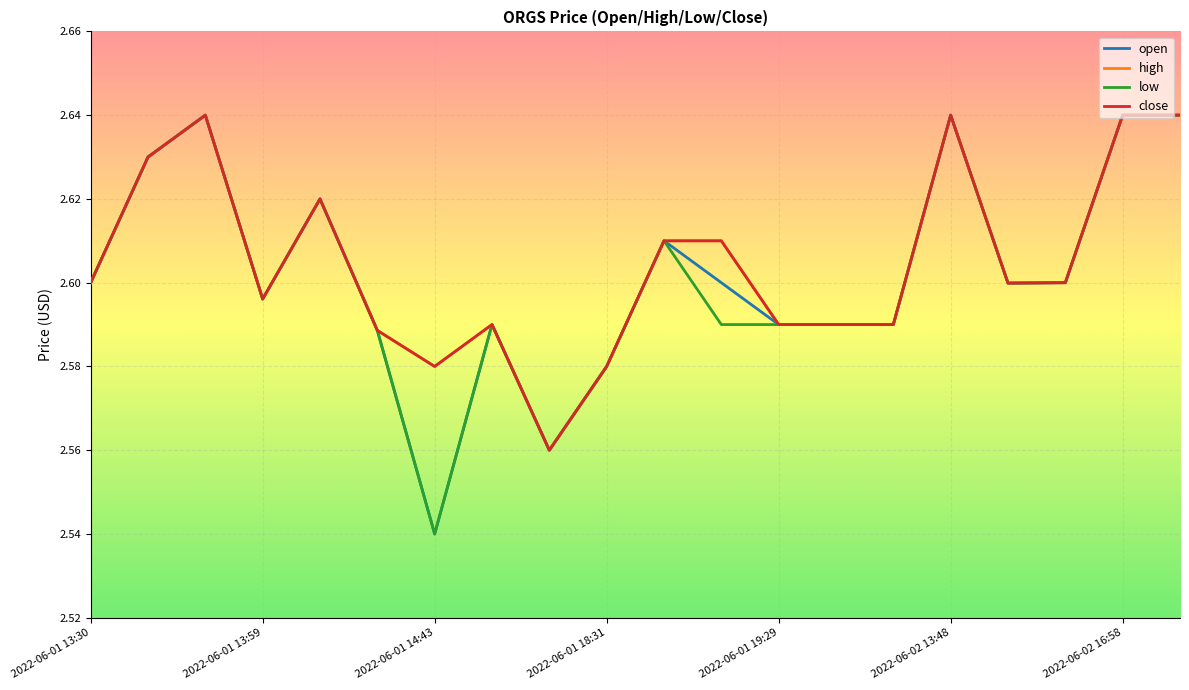

Is this an area chart (filled region under the line)?

No